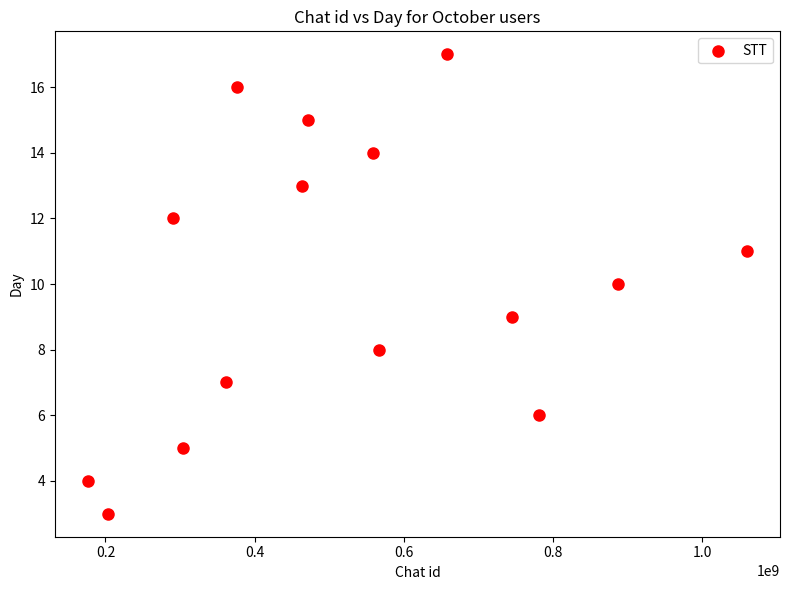

What is the range of X values (max minus min)?

883895341